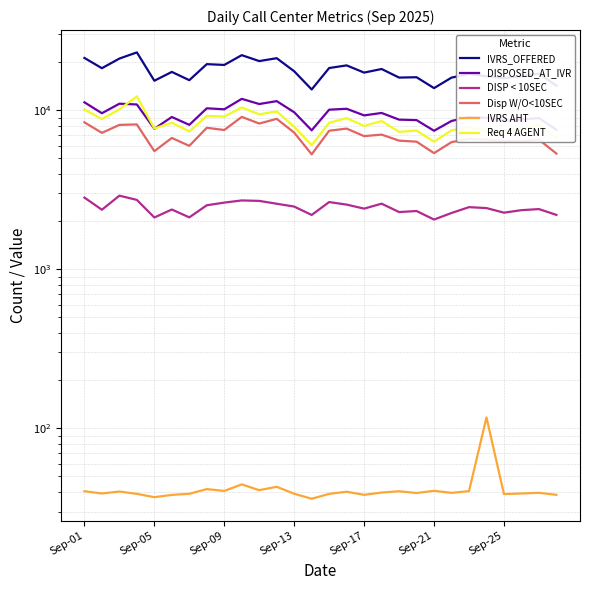

Which category has the lowest value in the Req 4 AGENT series?

13